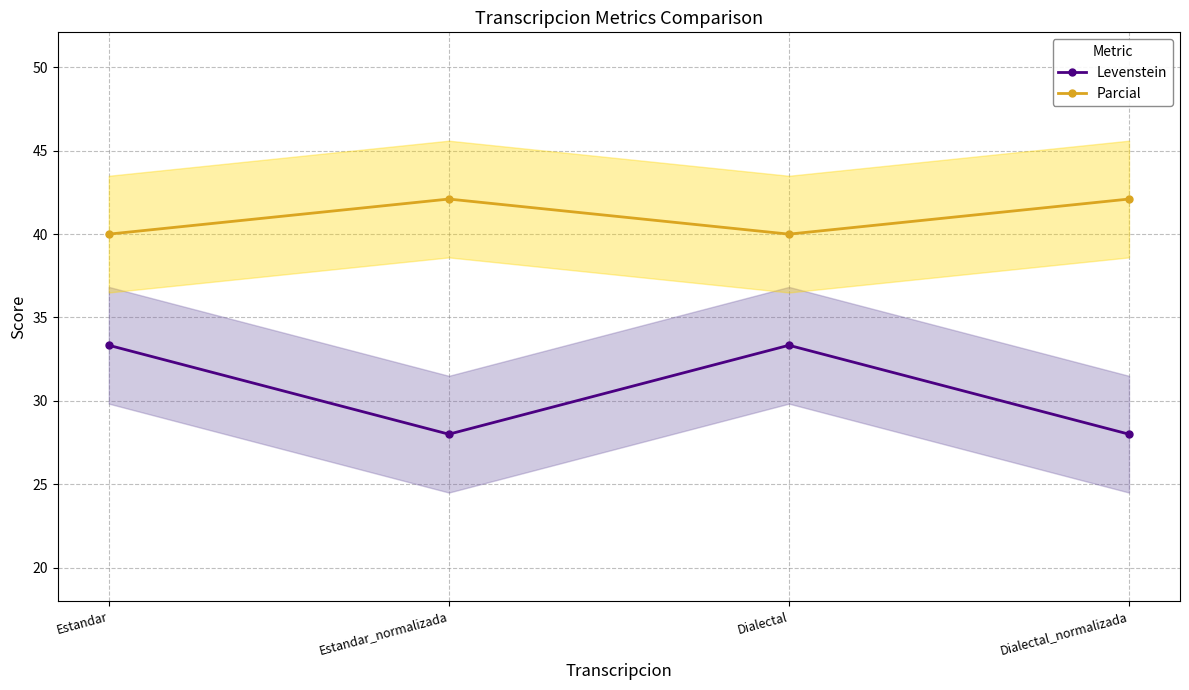

Which label corresponds to the largest value in the chart?

Estandar_normalizada